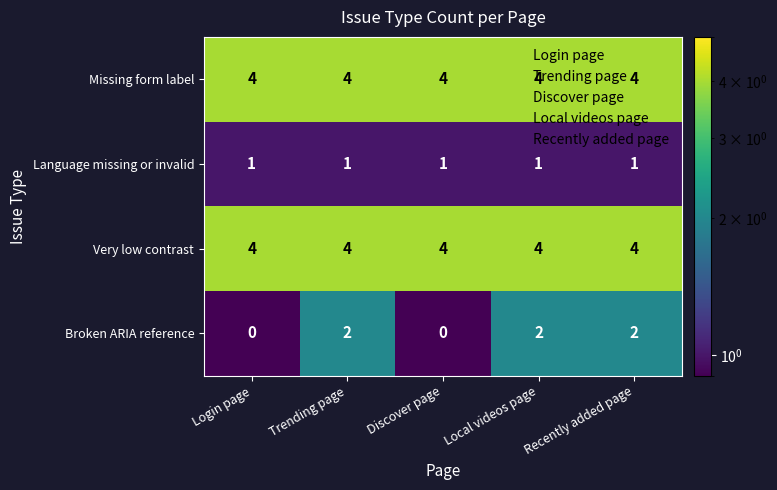

Which series changed the most between Login page and Trending page?

Broken ARIA reference